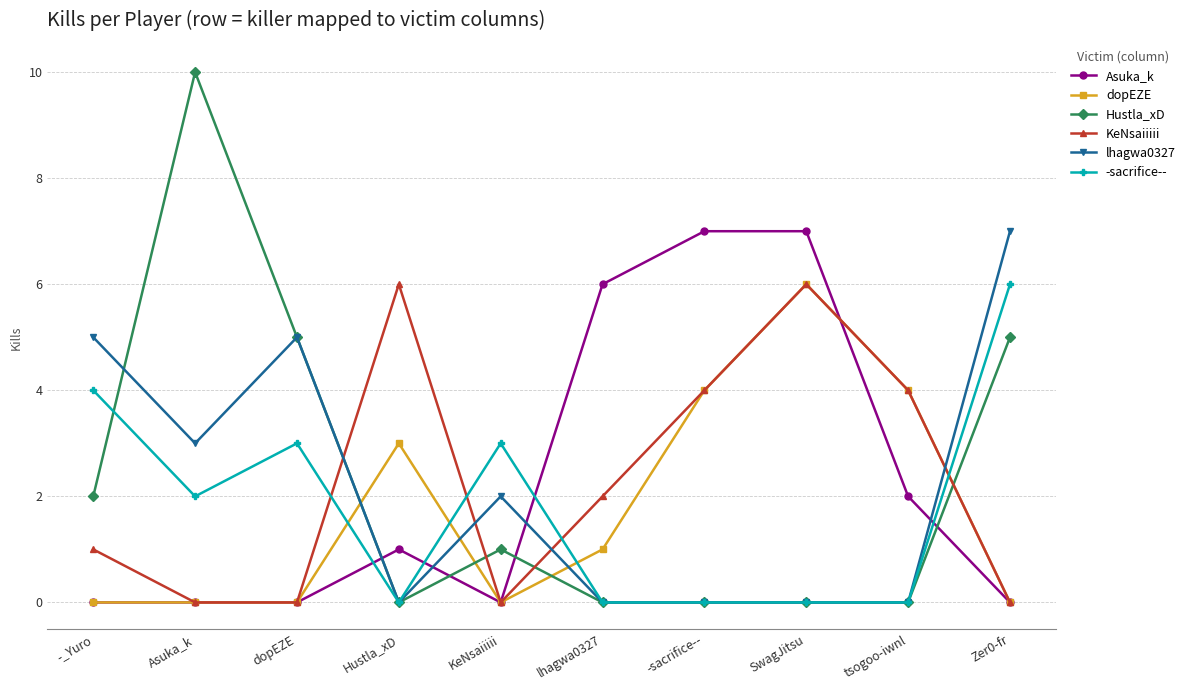

What is the sum of the KeNsaiiiii values at Zer0-fr and -sacrifice--?

4